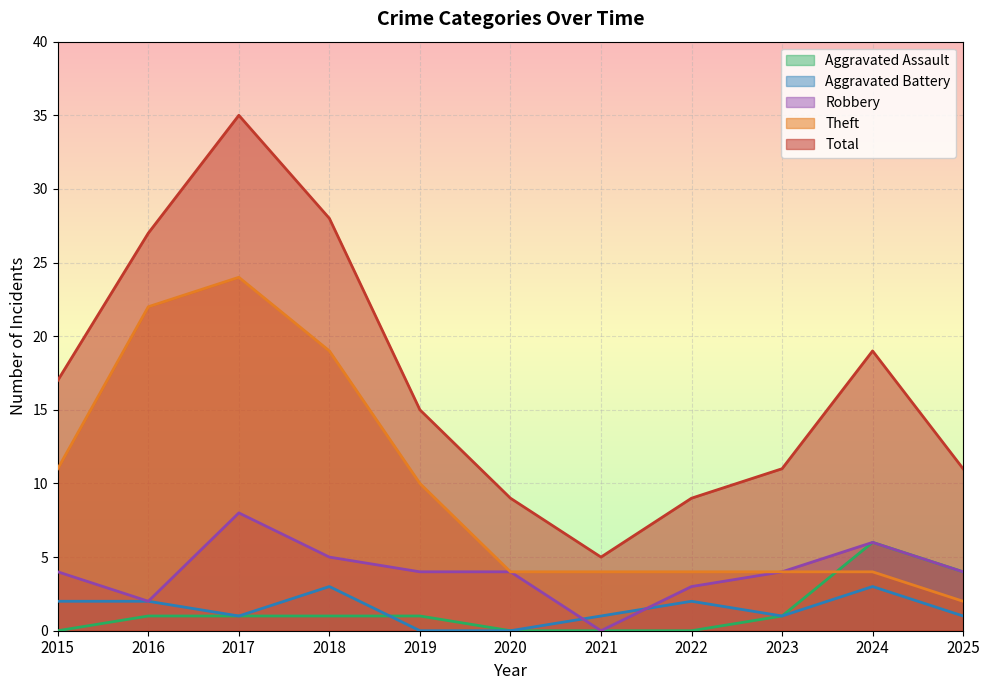

How many interior local peaks does the Theft series have?

1